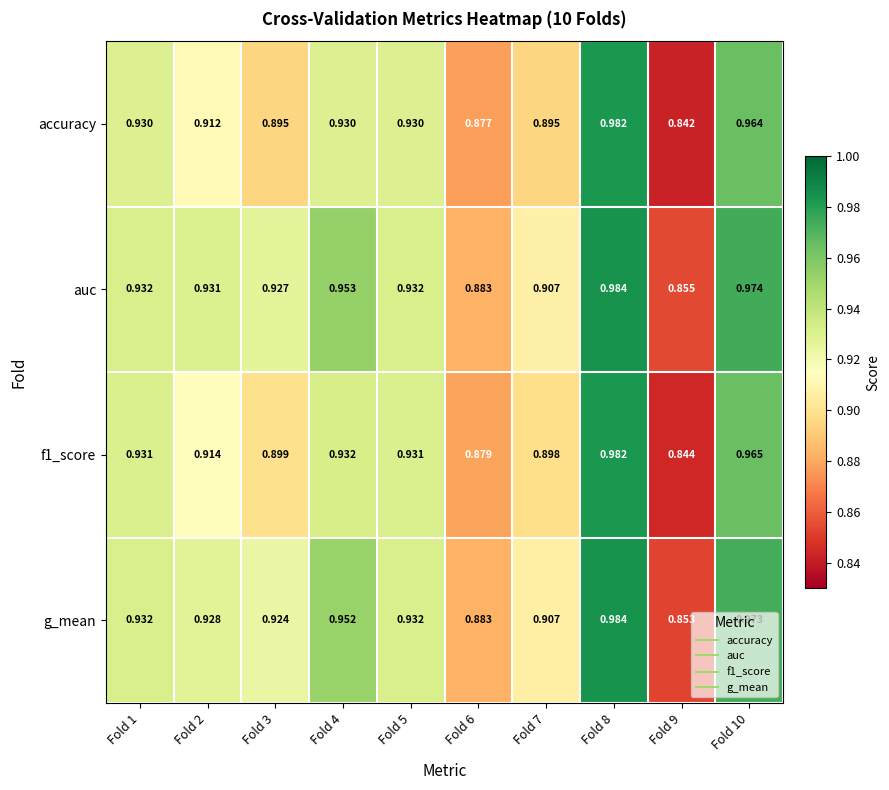

Which series has the largest total across all categories?

auc